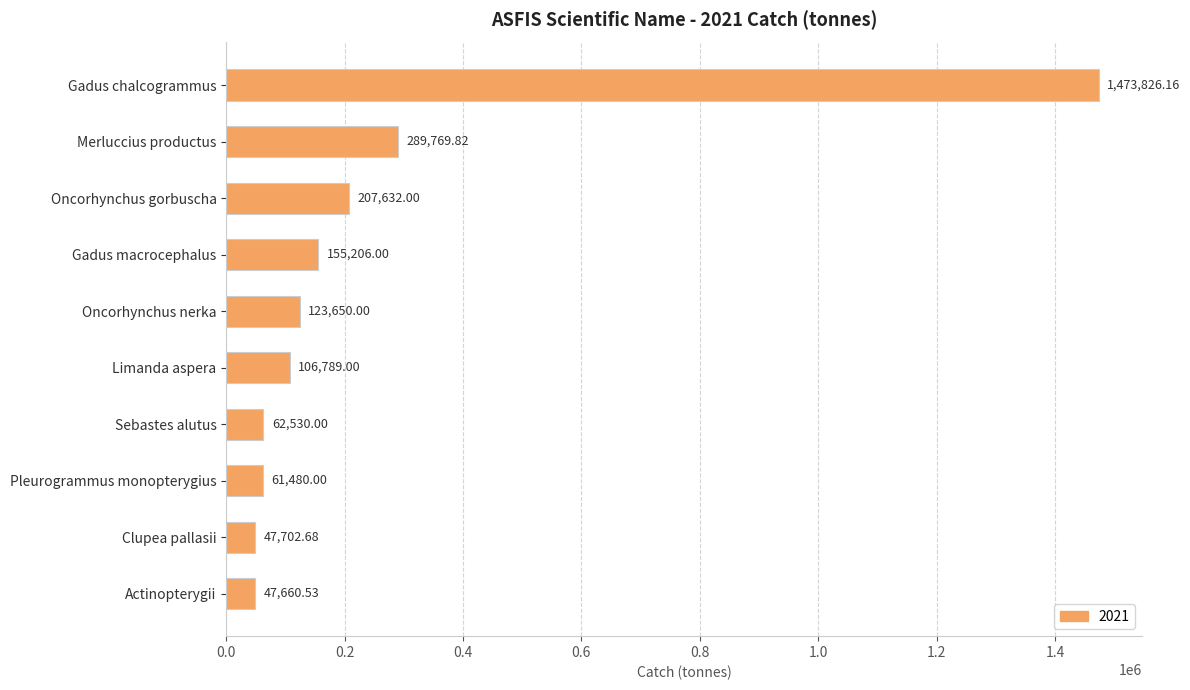

At which category does the chart reach its peak across all series?

Gadus chalcogrammus